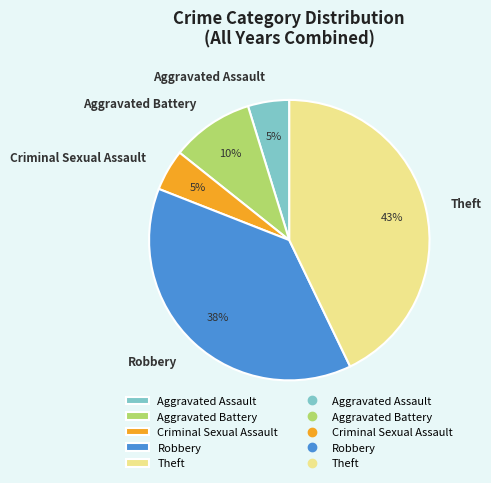

To the nearest percent, what is the combined percentage of Robbery and Aggravated Battery?

48%